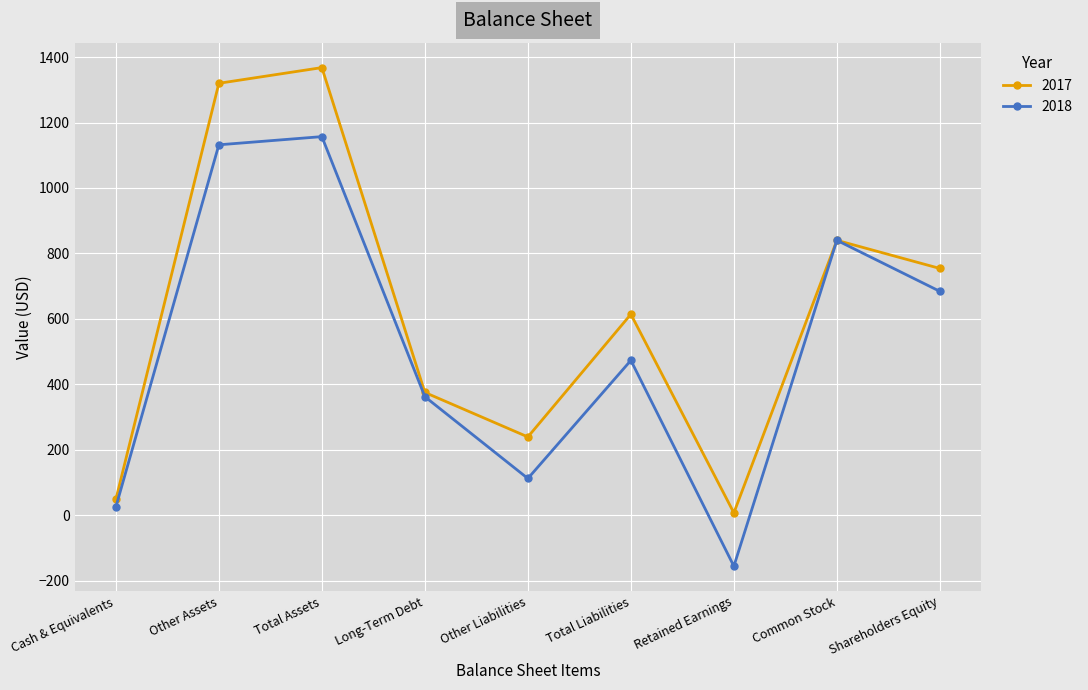

At which category is the sum across all series the highest?

Total Assets